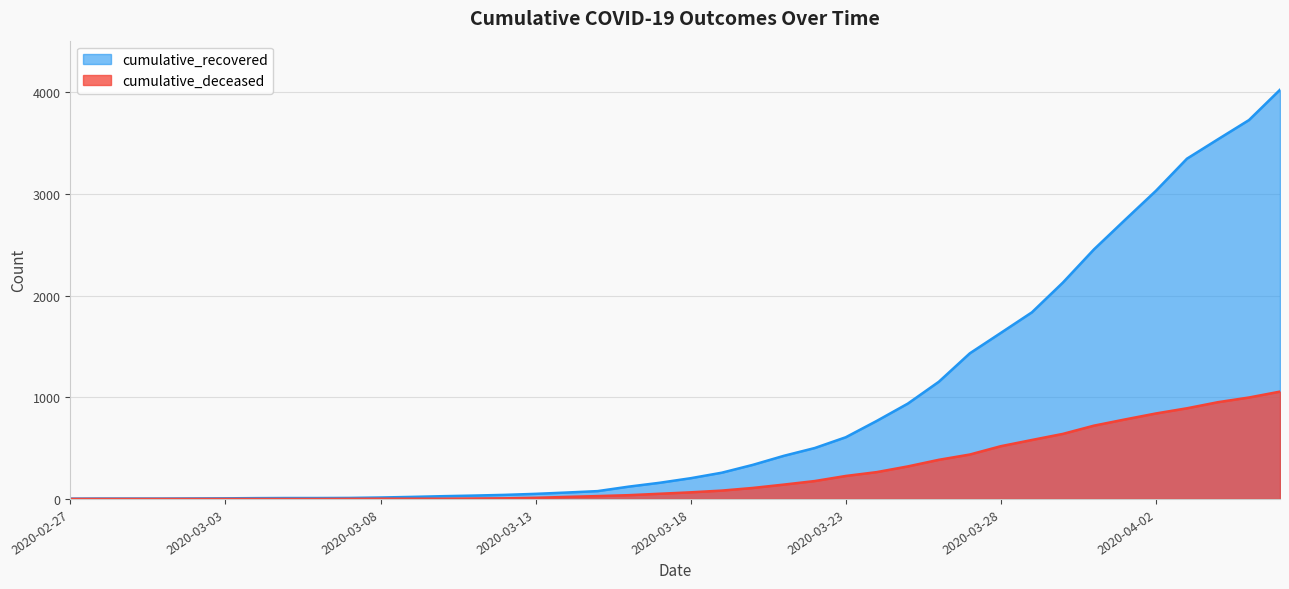

At how many categories does at least one series exceed 4018?

1